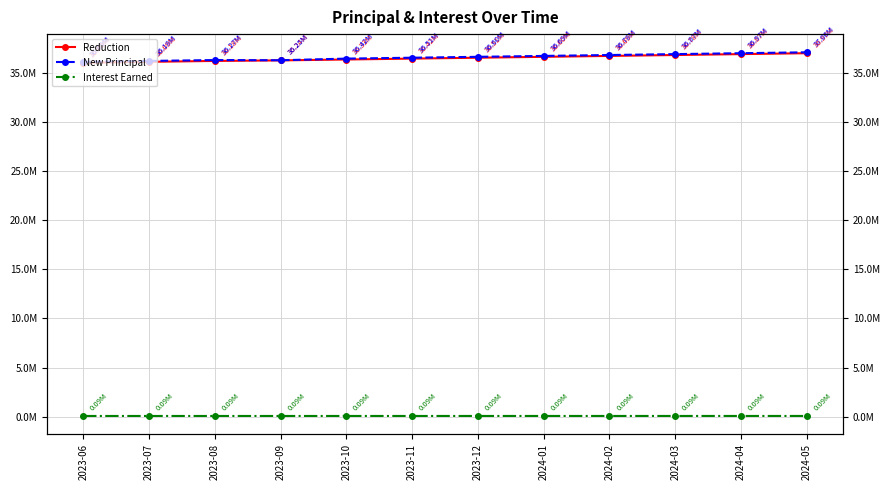

Which series changed the most between 2023-10 and 2024-01?

New Principal